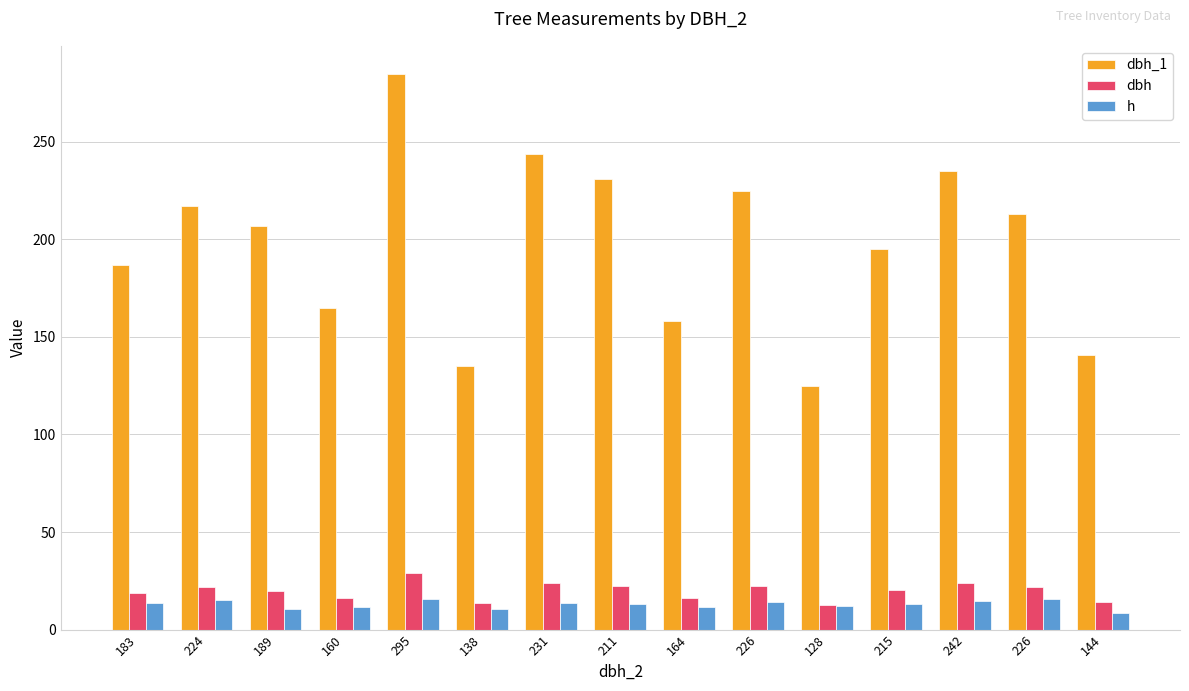

Which series changed the most between 160 and 138?

dbh_1